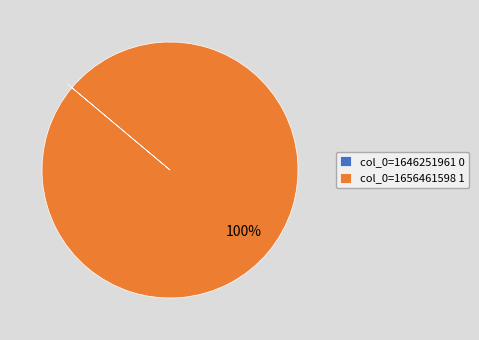

What percentage is the col_0=1656461598 slice, to the nearest percent?

100%